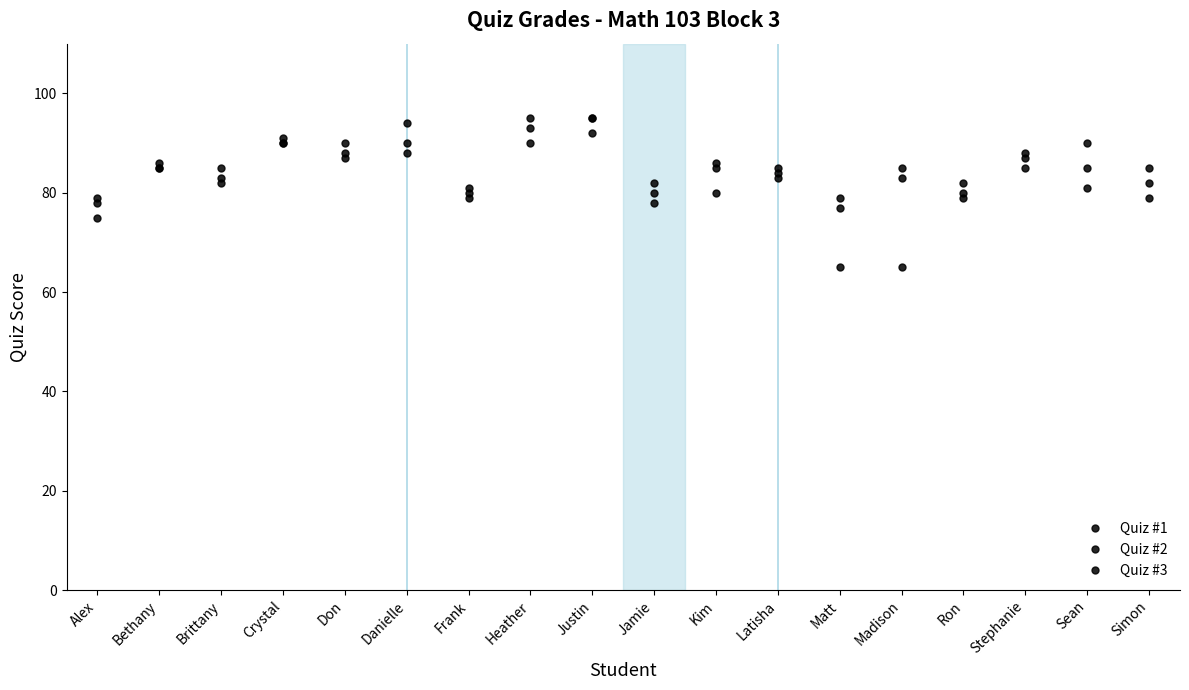

What position from the right is Frank?

12